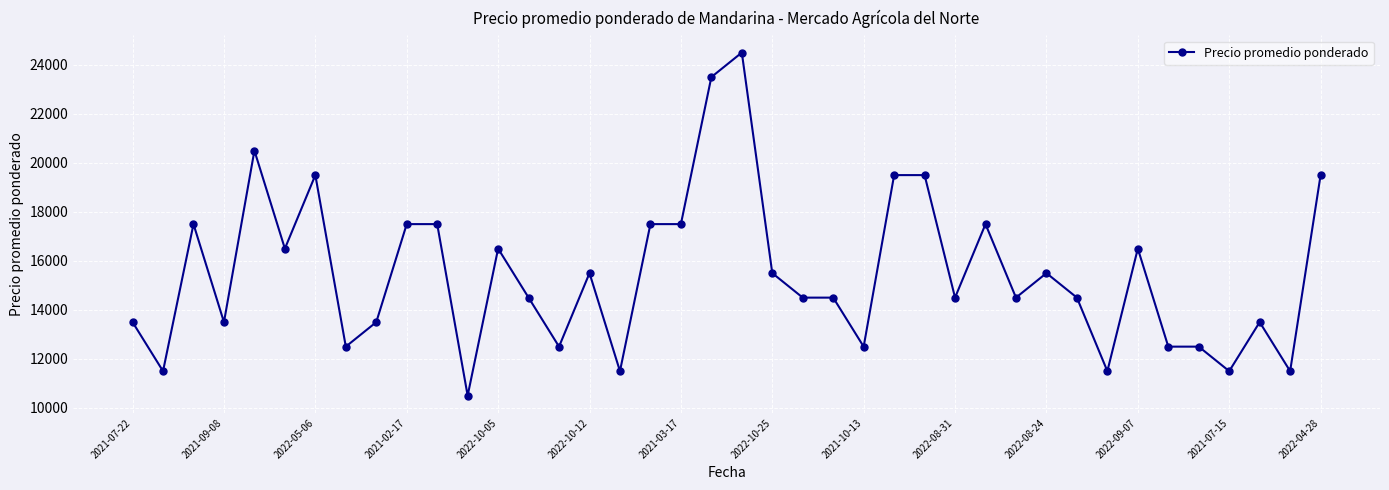

What is the sum of all values?

619000